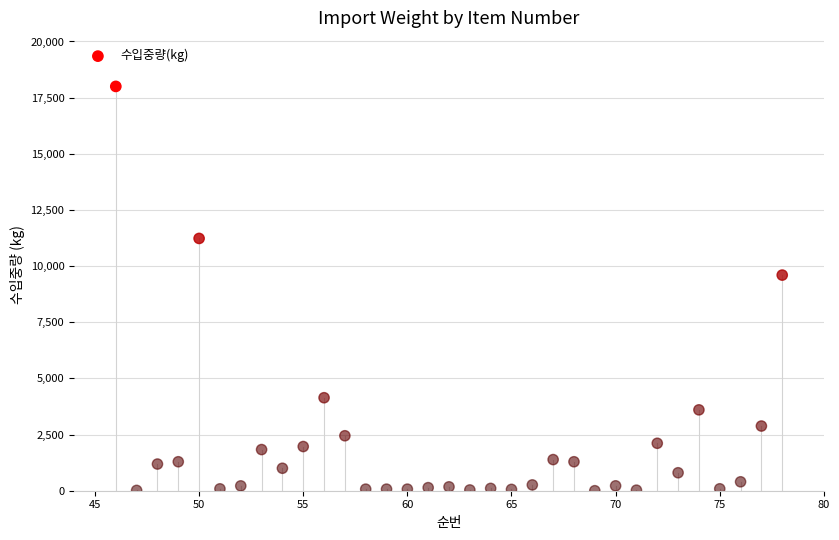

What Y value in the scatter plot is closest to 9000?

9600